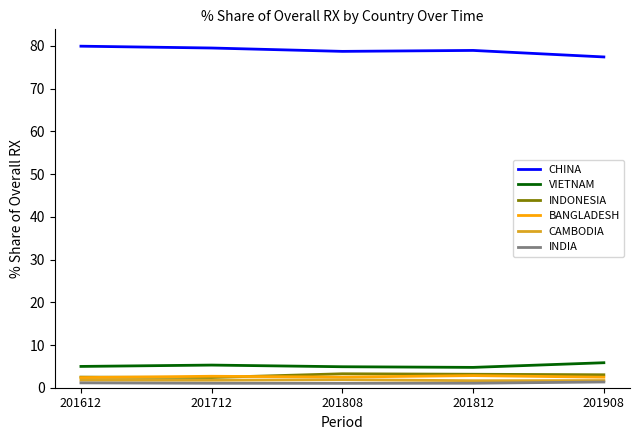

True or false: INDONESIA and CHINA intersect in this chart.

False